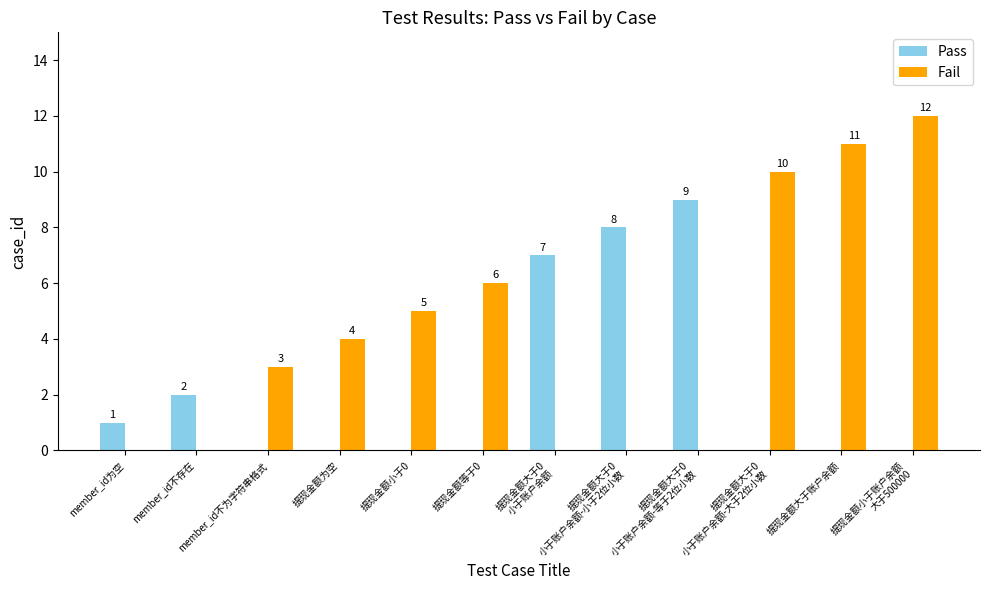

True or false: Pass has a value of 0 at 提现金额等于0.

True